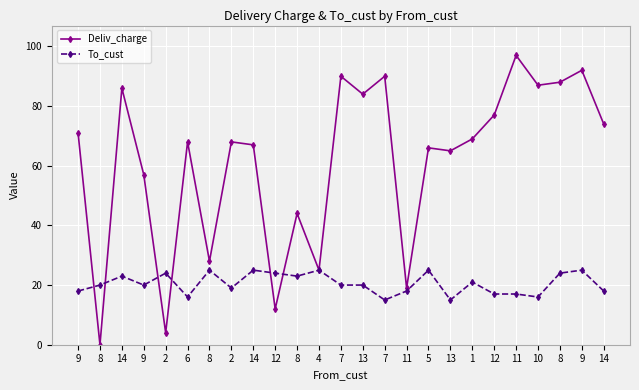

Does the chart have visible grid lines?

Yes